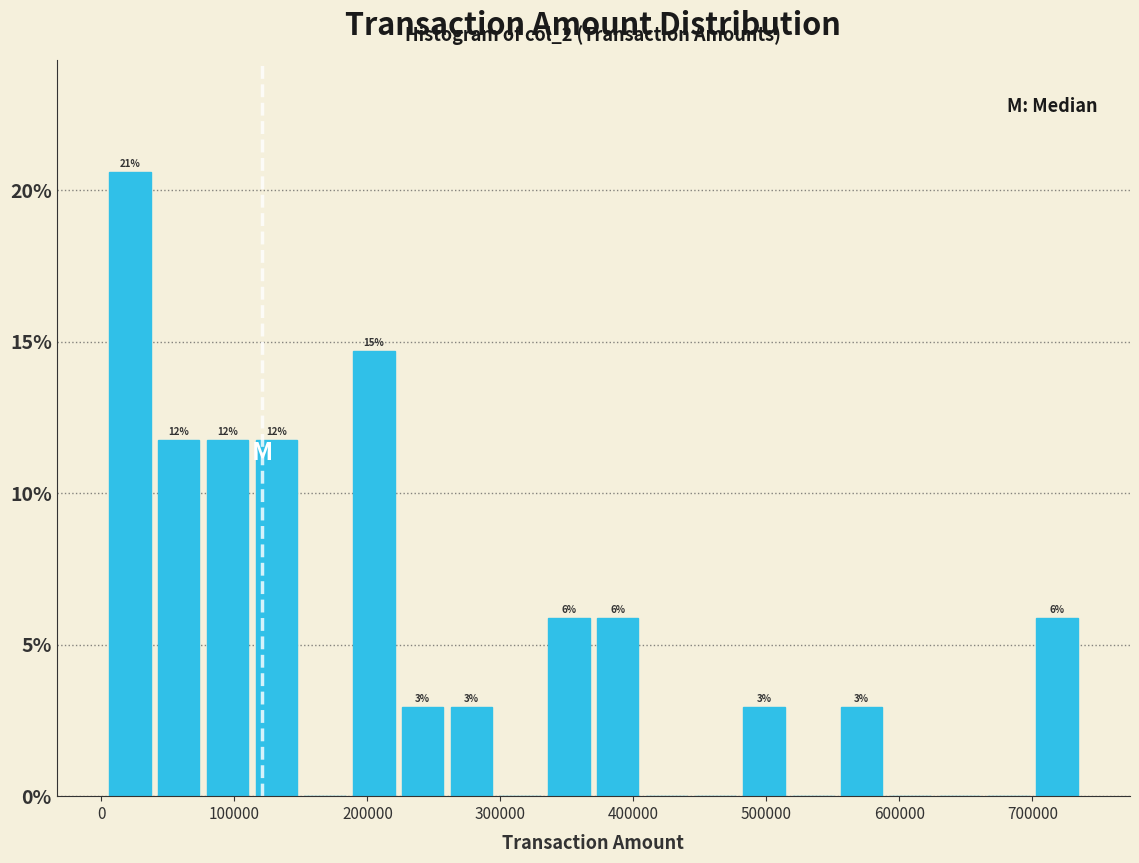

Around what value on the x-axis is the tallest bar? Give the approximate position of its centre, as read against the axis.

20000